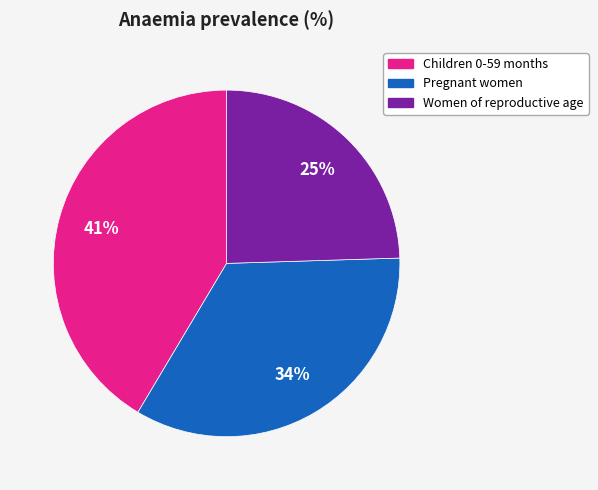

To the nearest percent, what percentage of the pie is Pregnant women?

34%